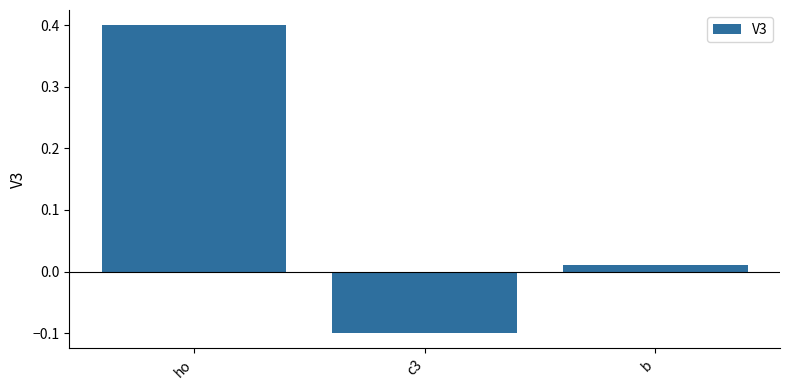

What is the sum of all values?

0.3